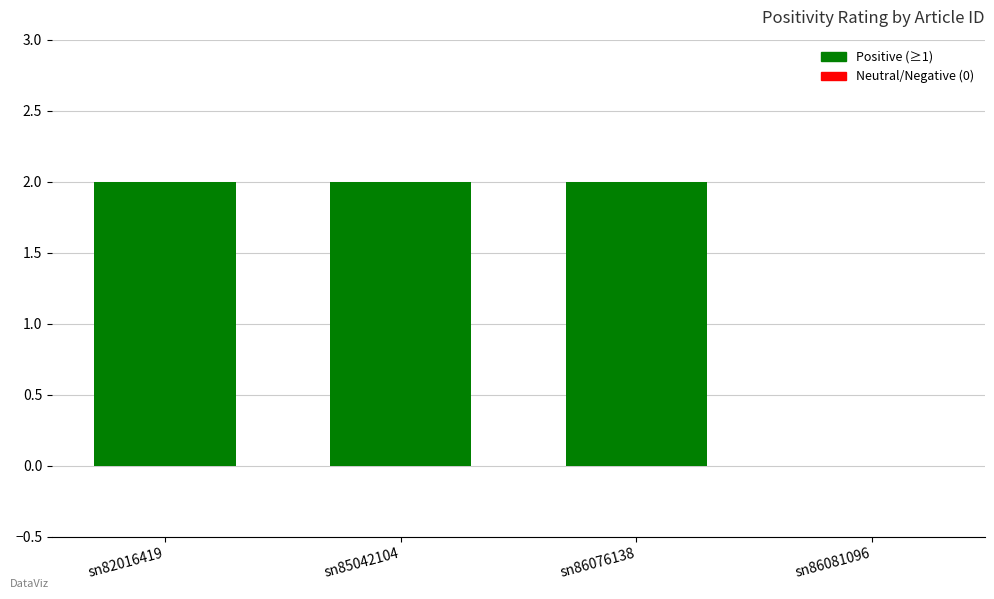

What is the sum of the values at sn82016419 and sn85042104?

4